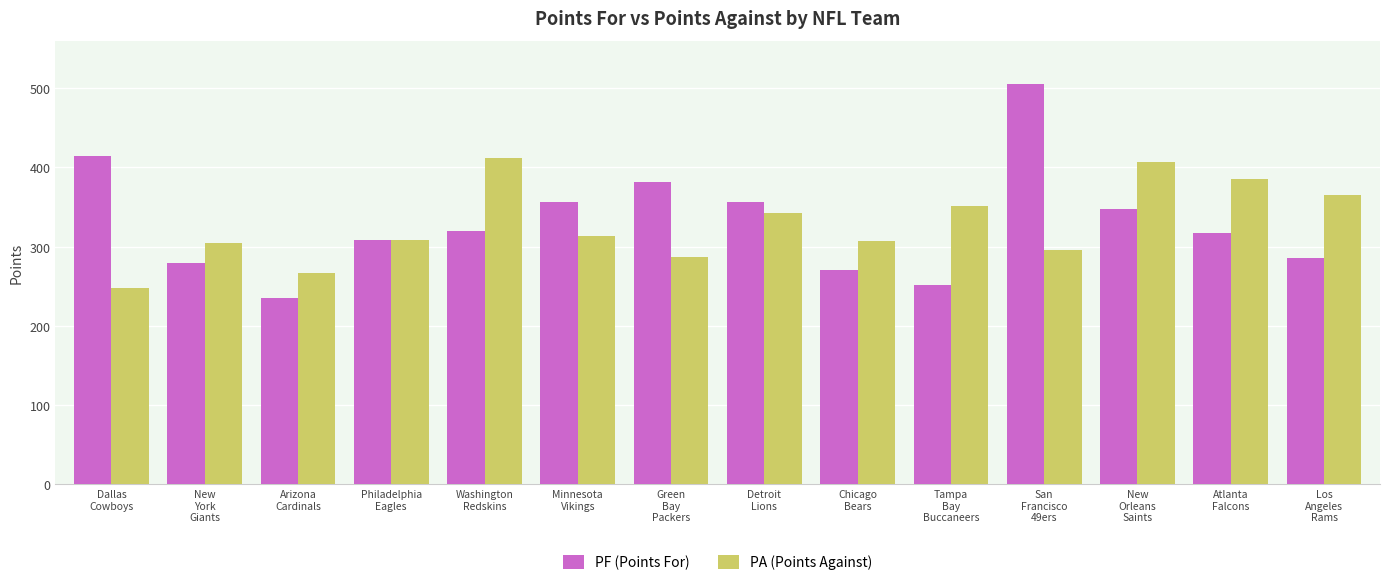

The value of PF (Points For) at New
York
Giants is 279. True or false?

True